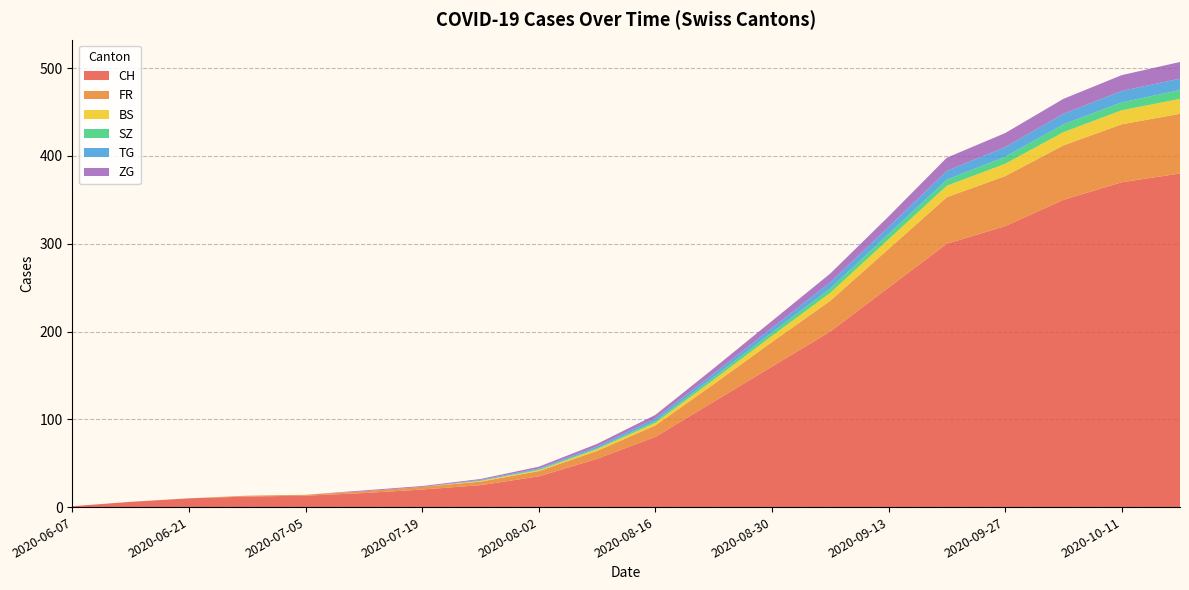

Reading right to left, transcribe all the data shown in this chart.

CH: 380	370	350	320	300	250	200	160	120	80	55	35	25	20	16	13	12	10	6	1
FR: 68	66	62	57	53	44	35	28	20	13	9	6	4	3	2	1	1	0	0	0
BS: 17	16	15	14	13	11	9	7	5	3	2	1	1	0	0	0	0	0	0	0
SZ: 10	9	9	8	7	6	5	4	3	2	1	1	0	0	0	0	0	0	0	0
TG: 13	13	12	11	10	8	7	5	4	3	2	1	1	0	0	0	0	0	0	0
ZG: 19	18	17	16	15	12	10	8	6	4	3	2	1	1	1	0	0	0	0	0